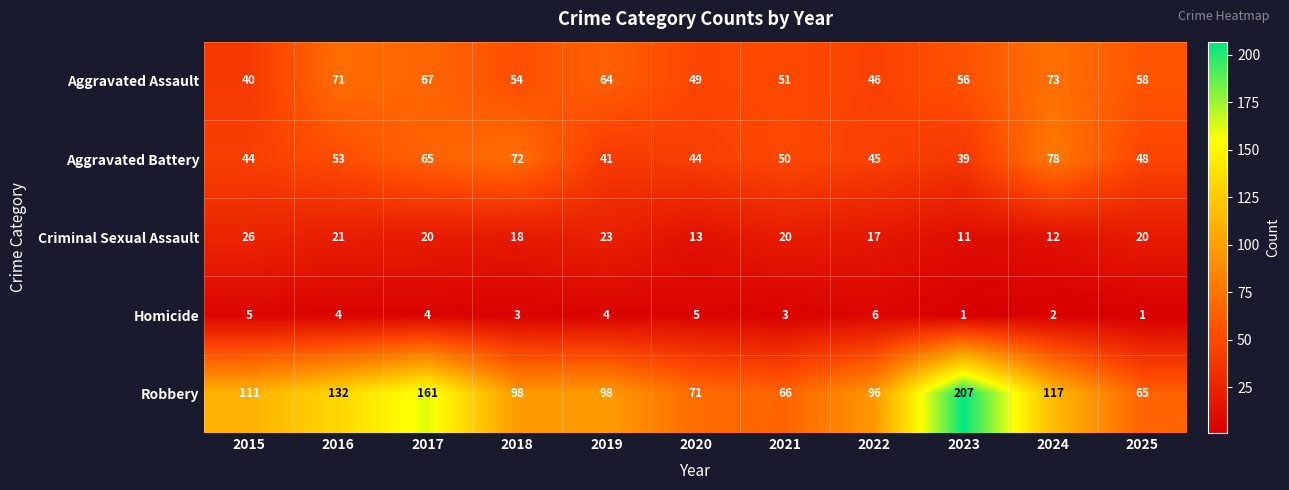

What is the sum of all Homicide values?

38